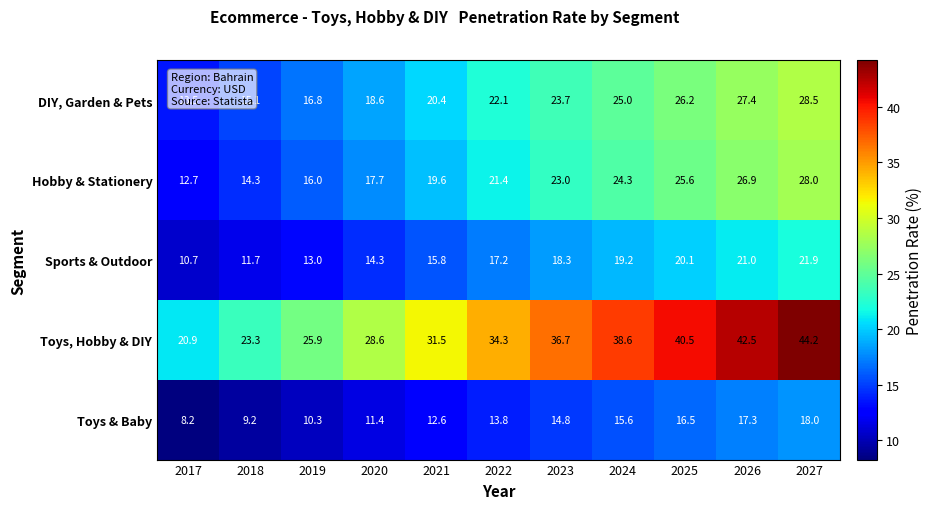

What is the difference between the maximum and minimum values in the Toys & Baby series?

9.8